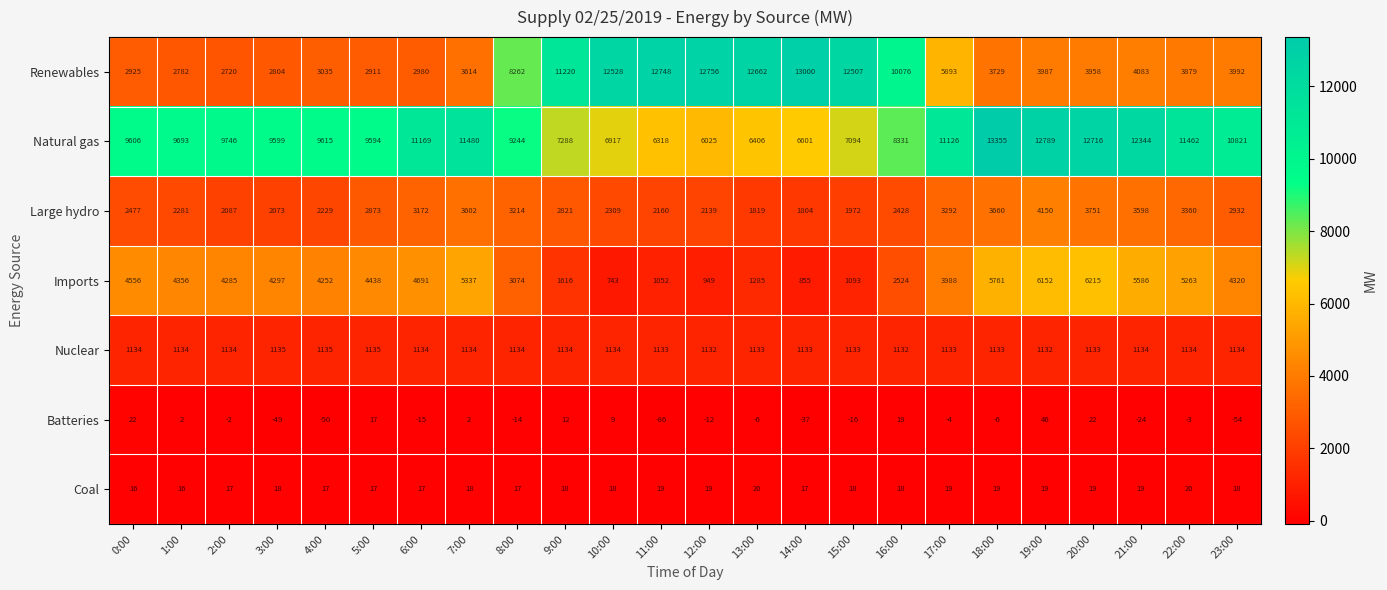

List the series in order of their peak value, lowest first.

Coal, Batteries, Nuclear, Large hydro, Imports, Renewables, Natural gas